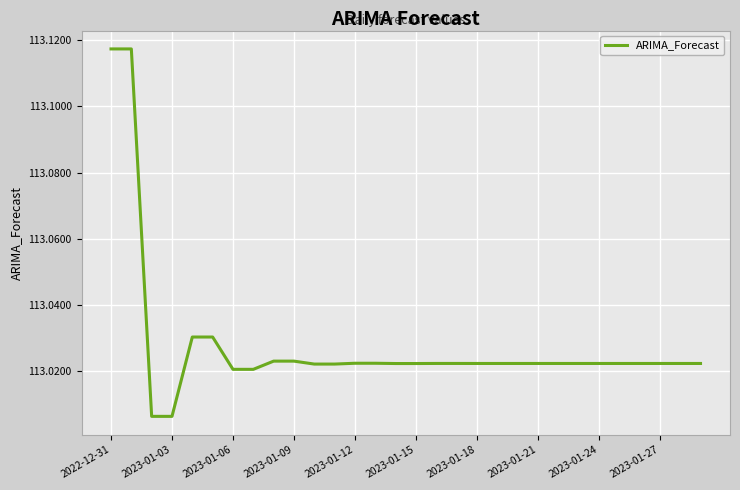

True or false: the data shows 52.6 at 2022-12-31.

False